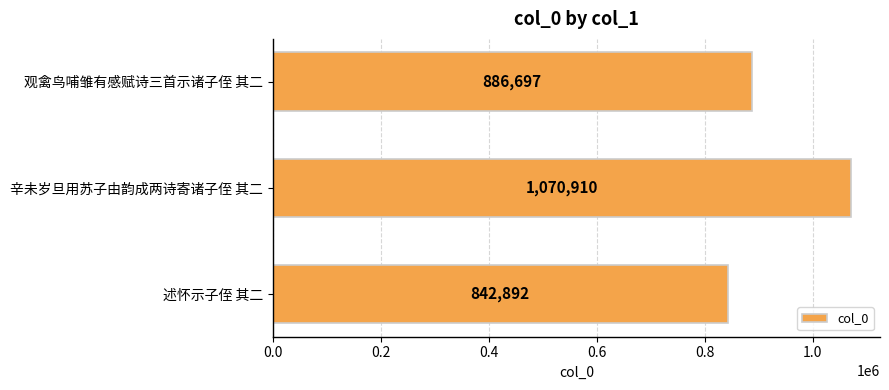

What value does the data have at 辛未岁旦用苏子由韵成两诗寄诸子侄 其二?

1070910